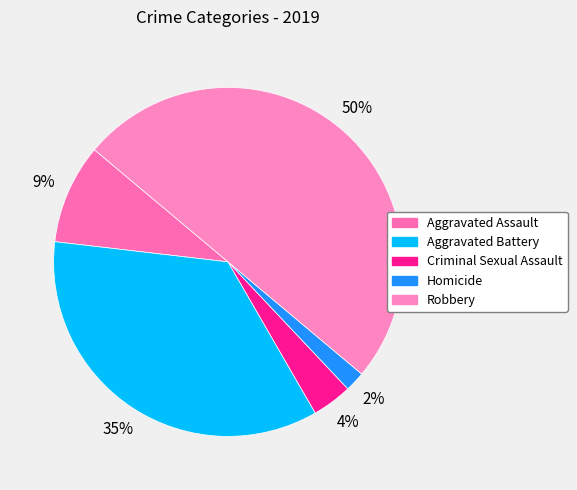

Is the sum of Homicide and Criminal Sexual Assault greater than half?

No